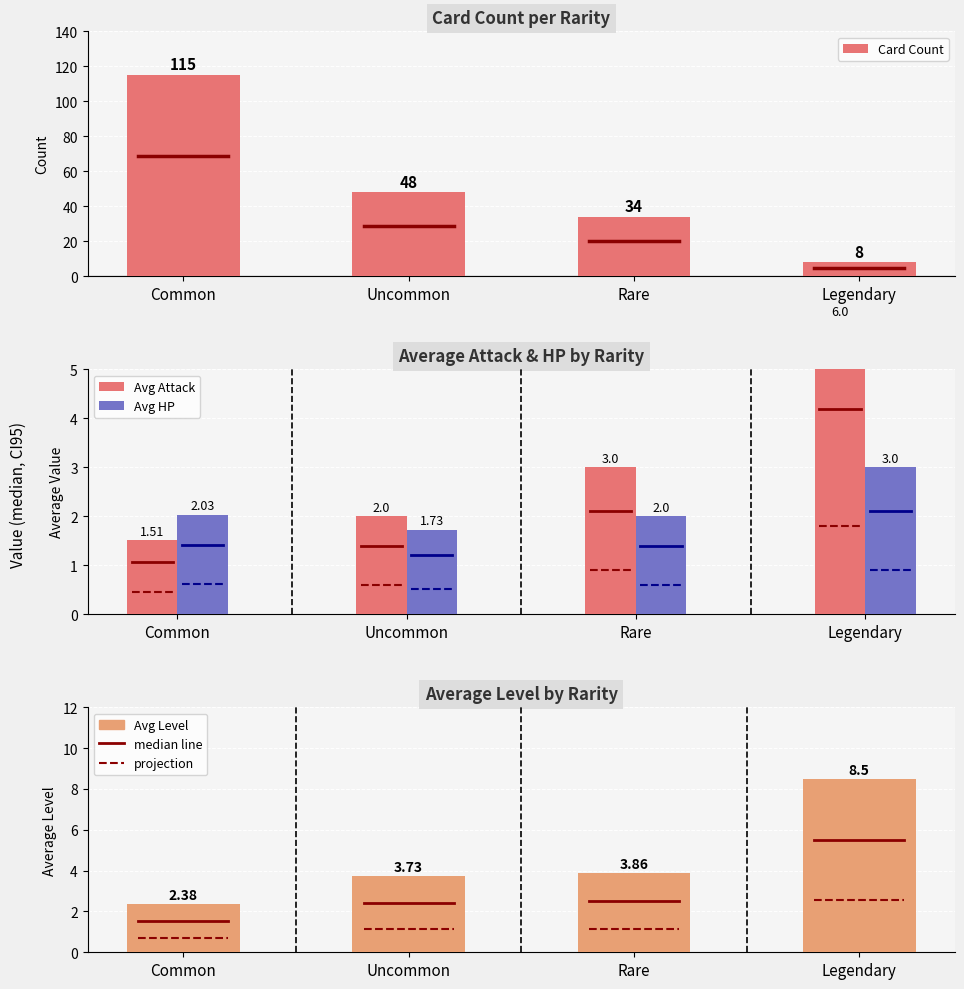

What is the label of the 2nd bar from the right?

Rare